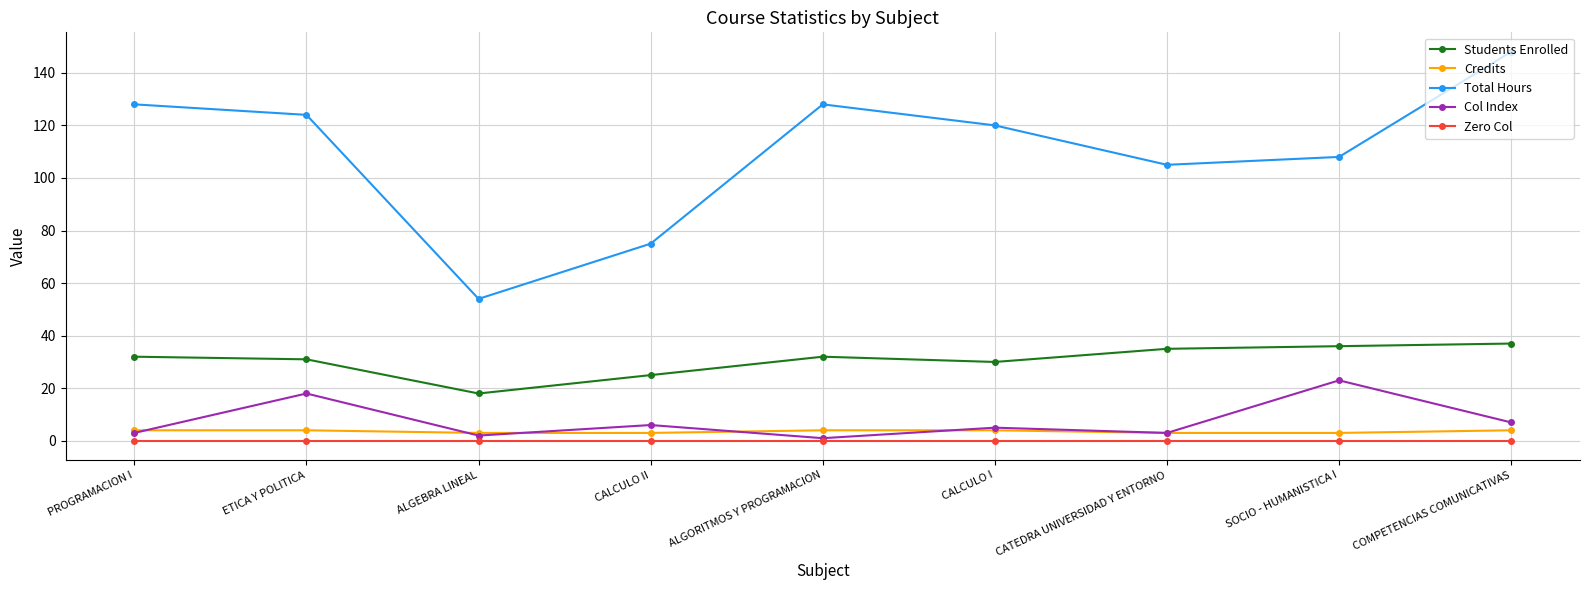

What is the average value of the Students Enrolled series?

31